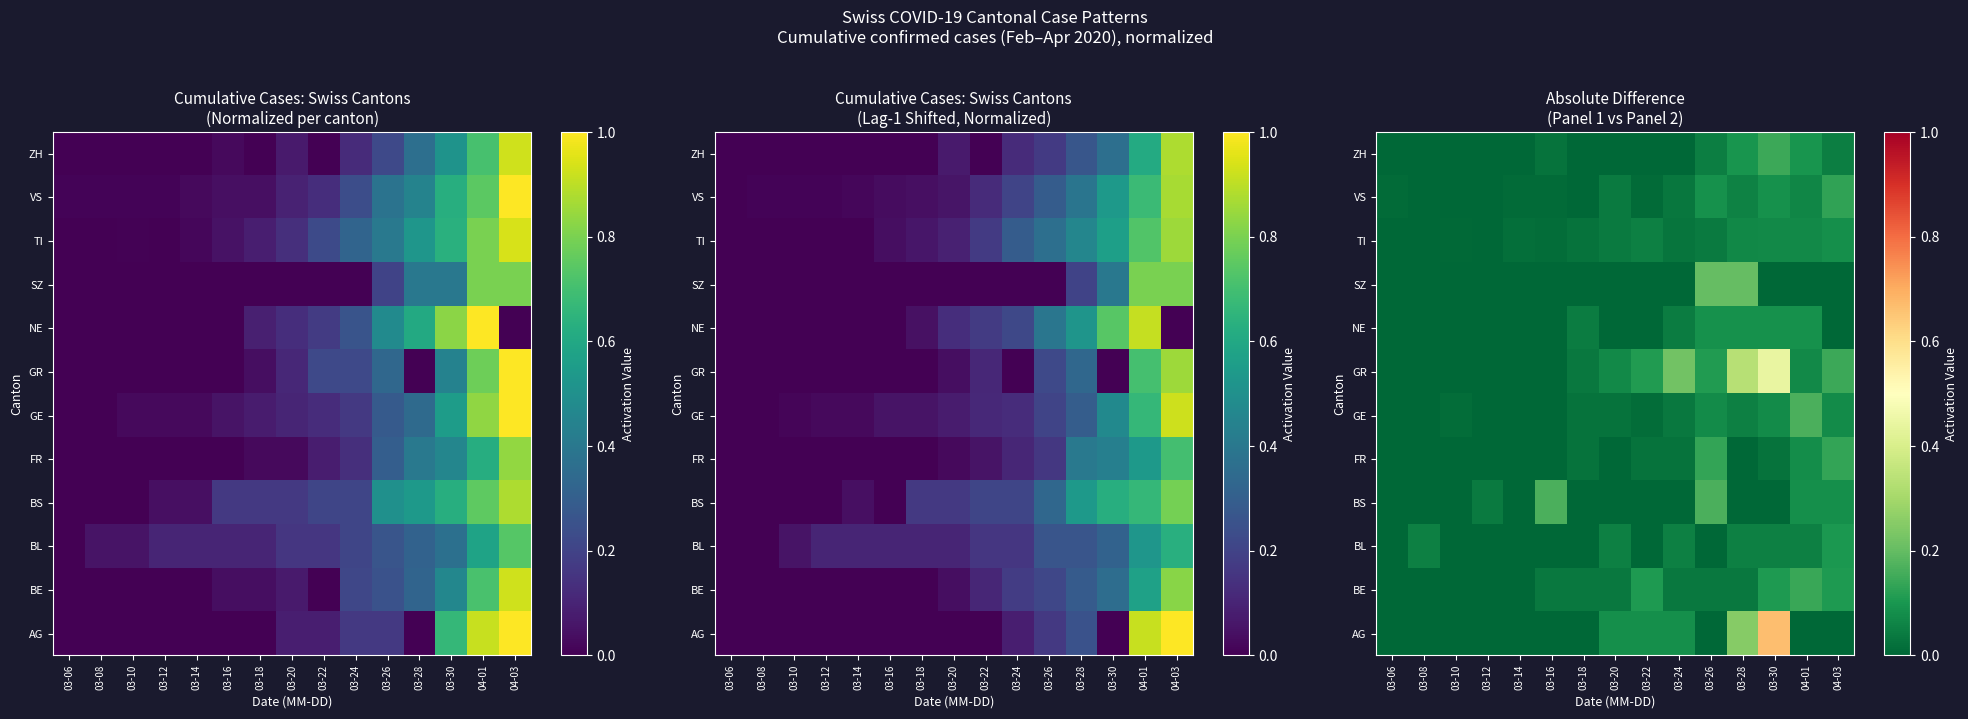

At which category is the sum across all series the highest?

03-30